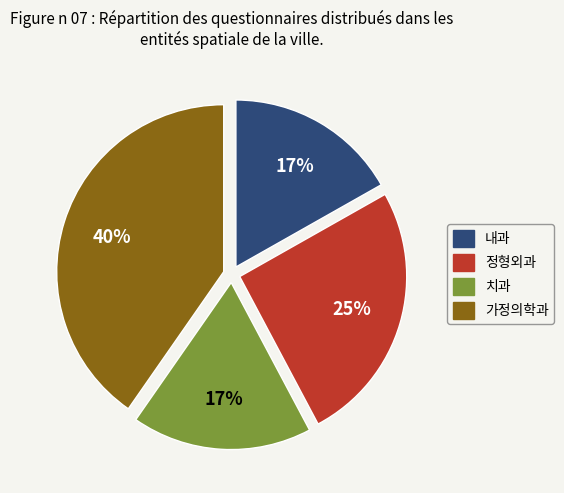

To the nearest percent, what is the average slice percentage?

25%